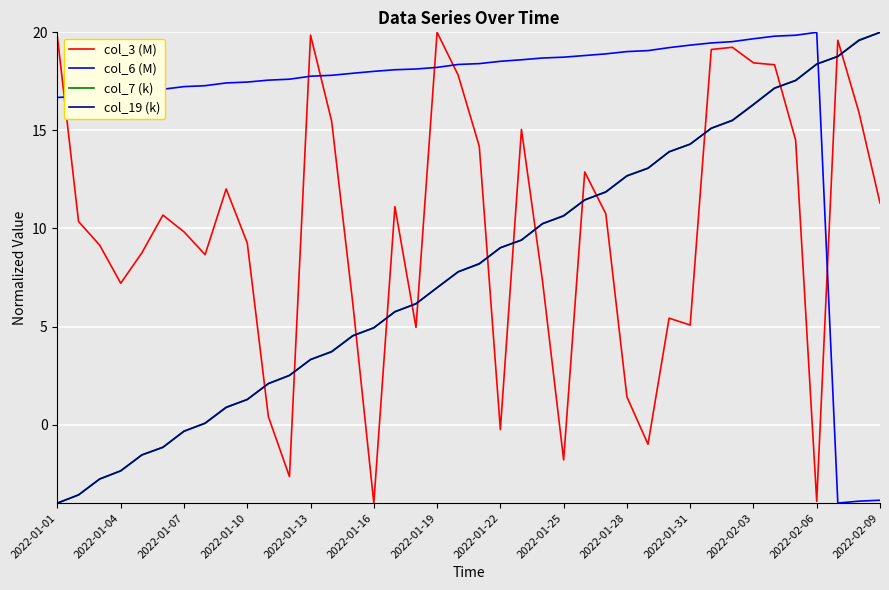

What is the highest value of the col_3 (M) series?

20.0